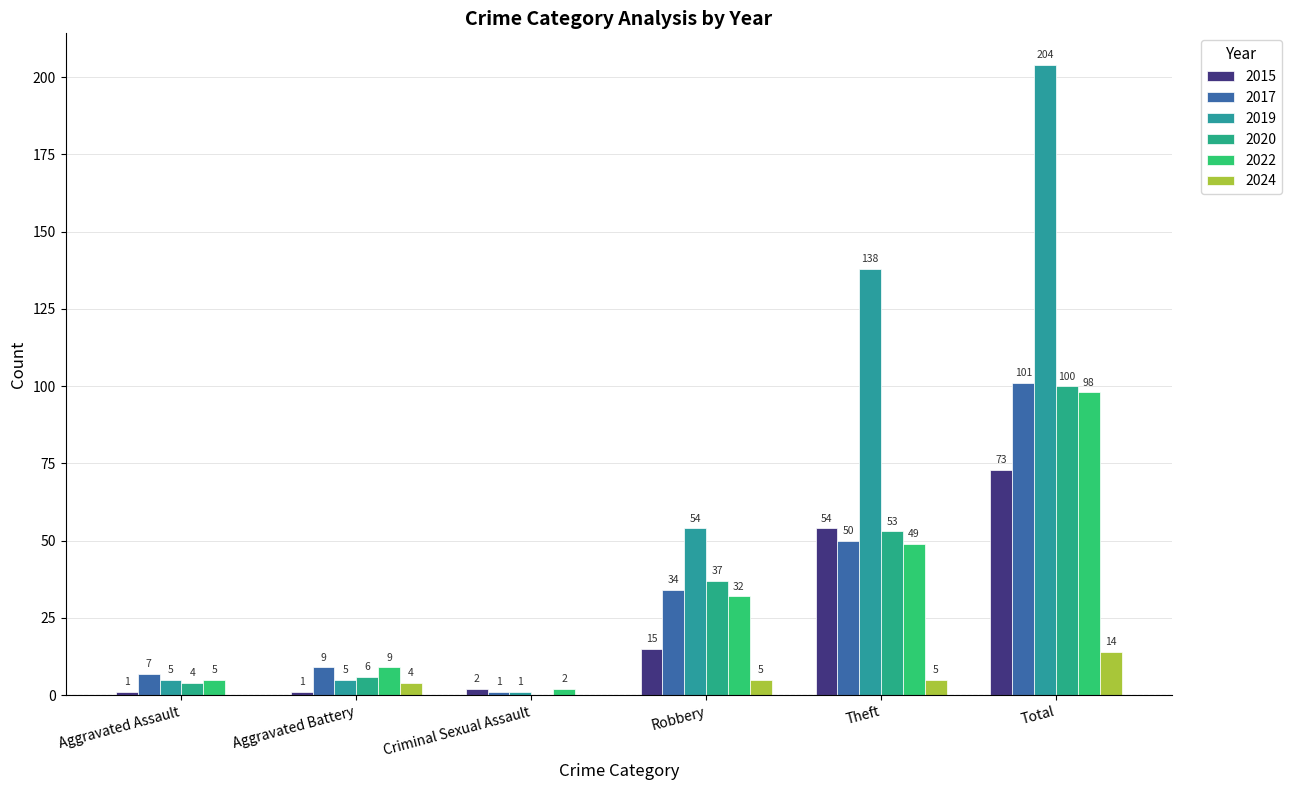

Are the bars horizontal?

No